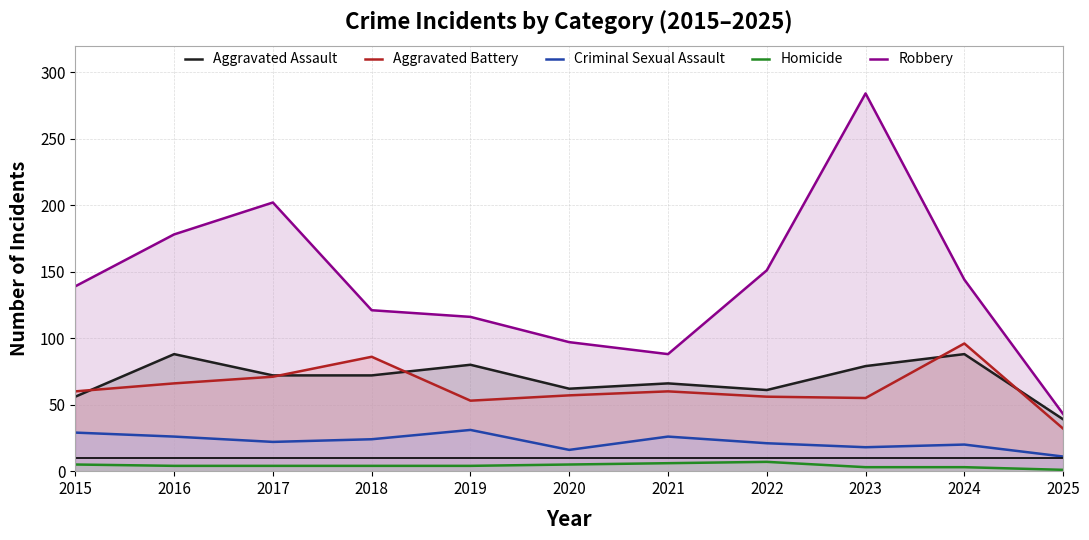

What is the difference between the highest and lowest values at 2020?

92